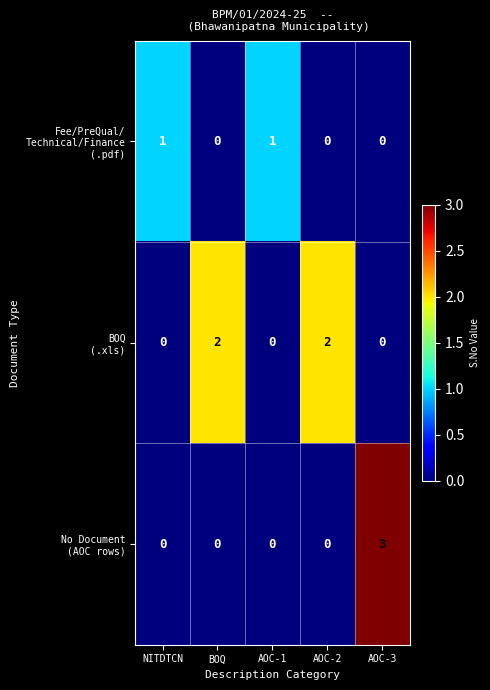

What is the greatest value displayed?

3